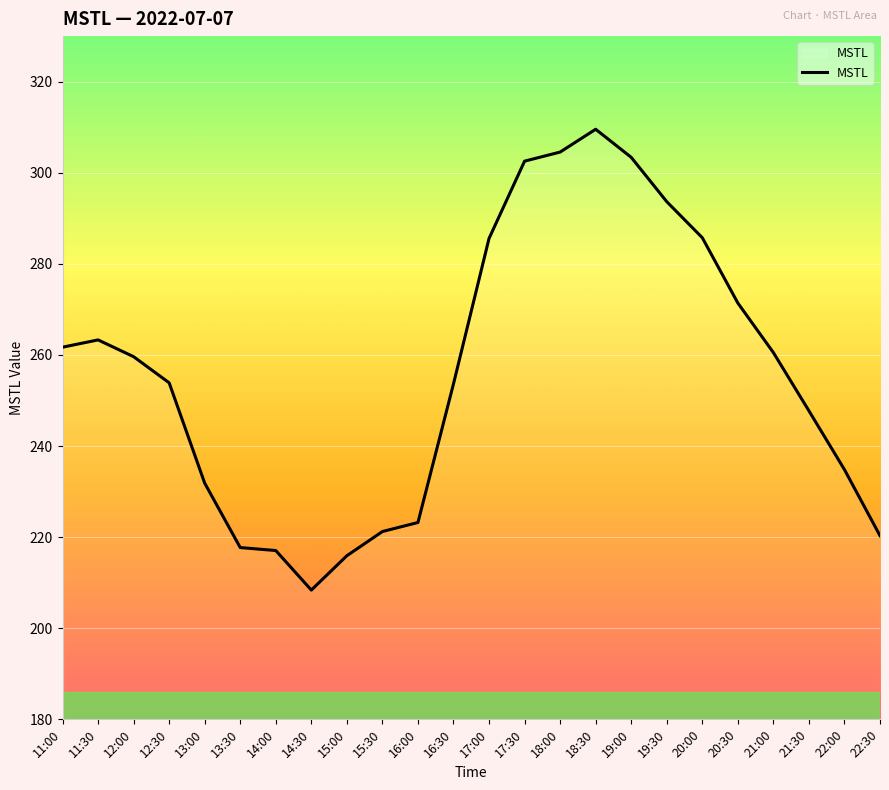

What position from the left is 12:00?

3